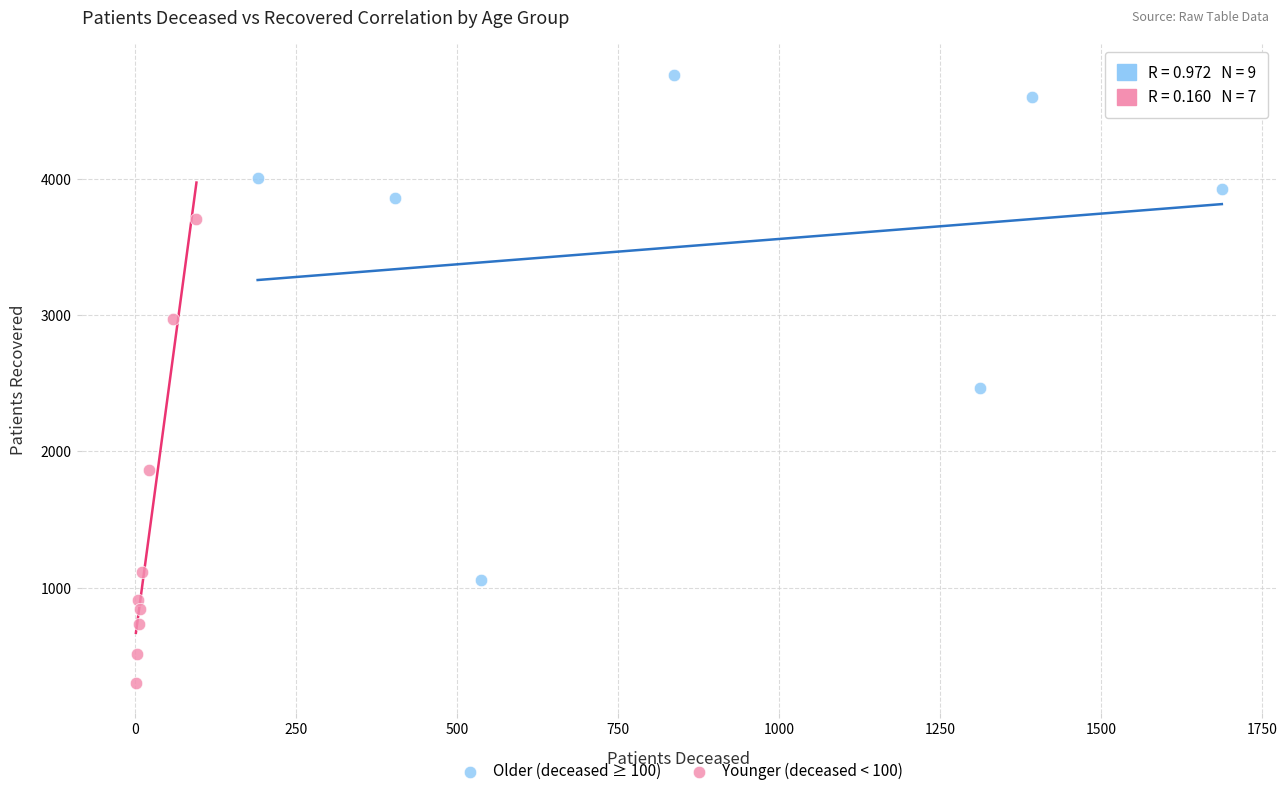

Which series reaches the maximum Y coordinate?

Older (deceased ≥ 100)